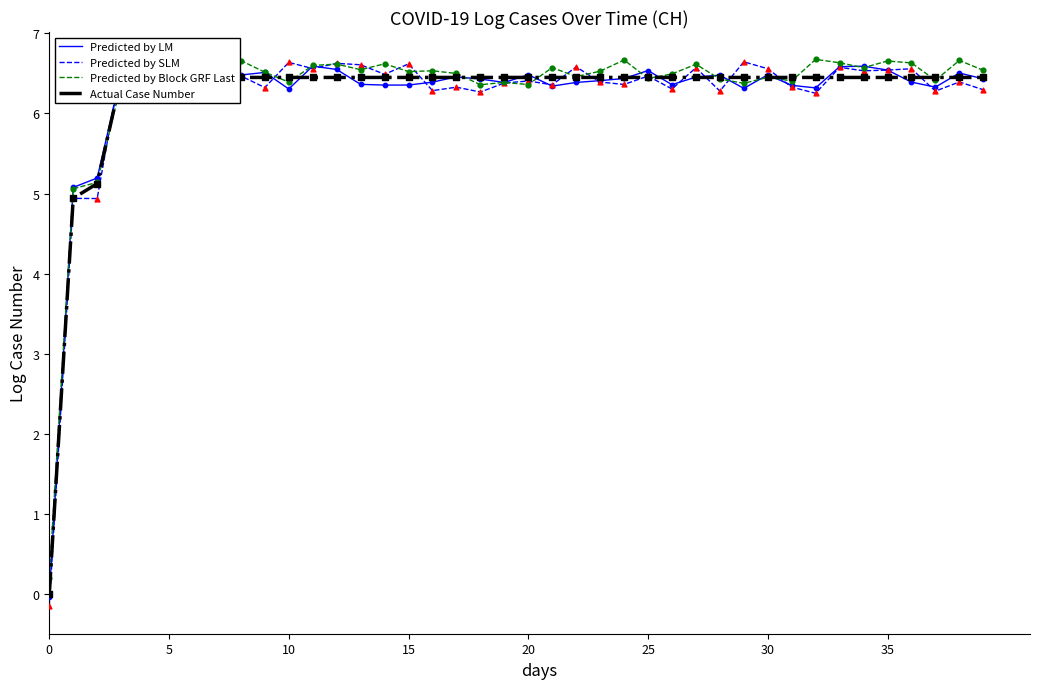

Which series has the largest total across all categories?

Predicted by Block GRF Last